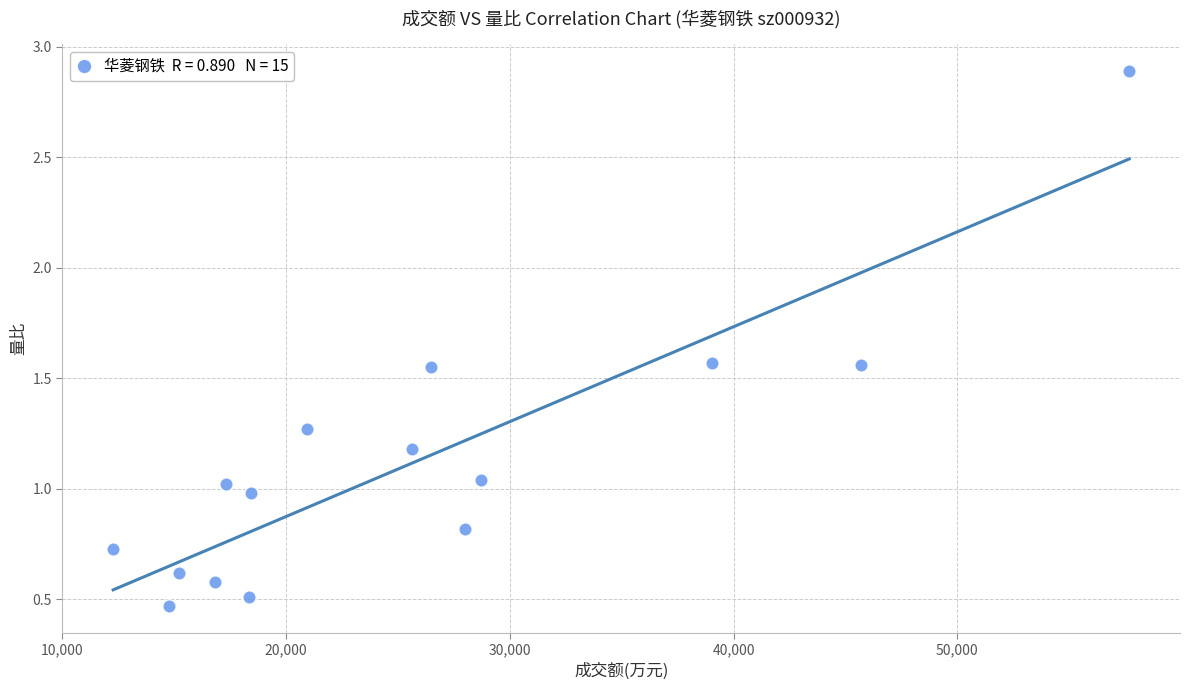

What is the range of Y values (max minus min)?

2.4